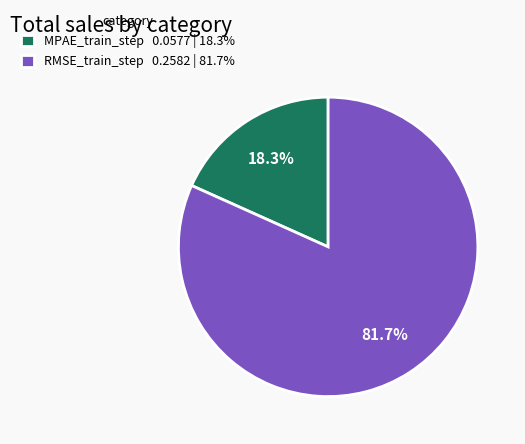

Which category has the biggest portion of the pie?

RMSE_train_step